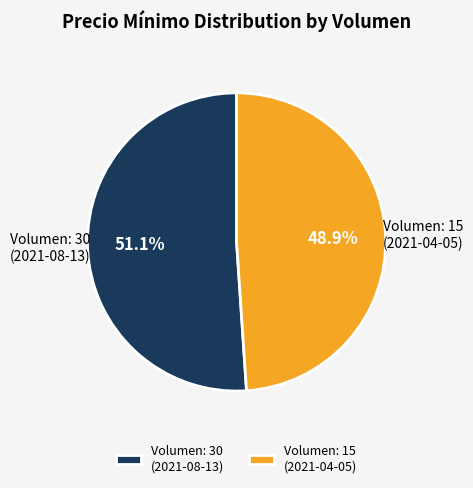

How many segments does this pie chart have?

2